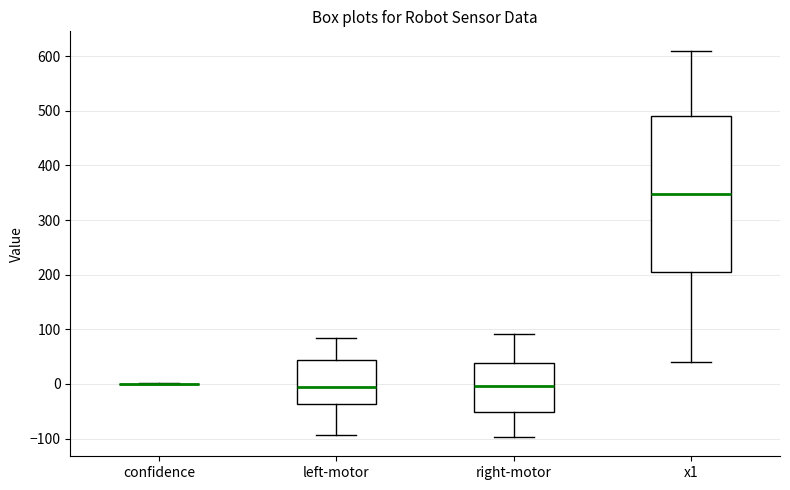

Reading left to right, transcribe this box plot: for each box, give where its median line is, the range the box spans, and where its two whiskers end, as read against the y-axis. The values are not printed on the chart, so give them approximately, as read against the axis.

confidence: box collapsed to a line at 0, whiskers 0 to 0
left-motor: median -10, box -40 to 40, whiskers -90 to 80
right-motor: median 0, box -50 to 40, whiskers -100 to 90
x1: median 350, box 210 to 490, whiskers 40 to 610